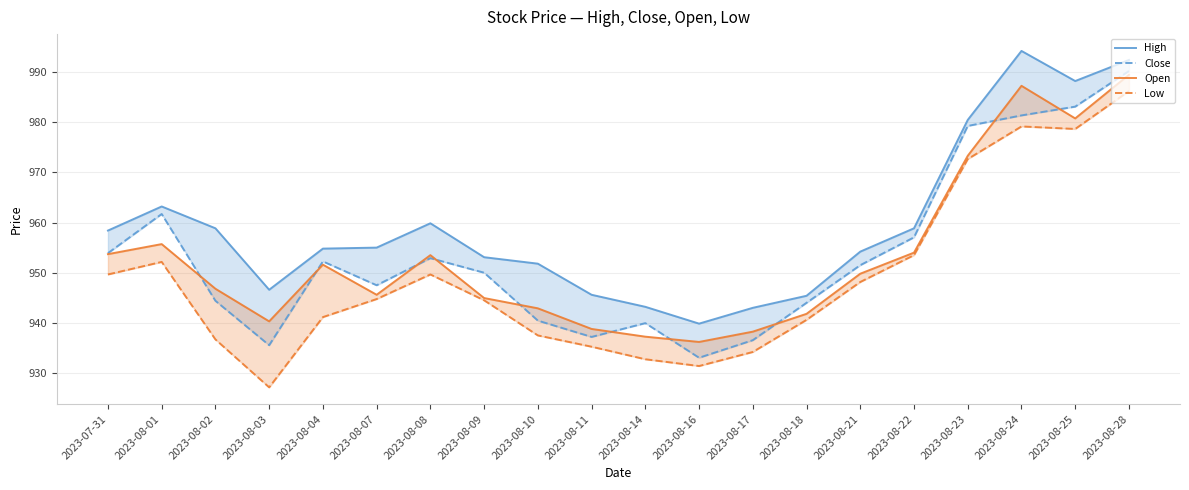

True or false: High and Close intersect in this chart.

False